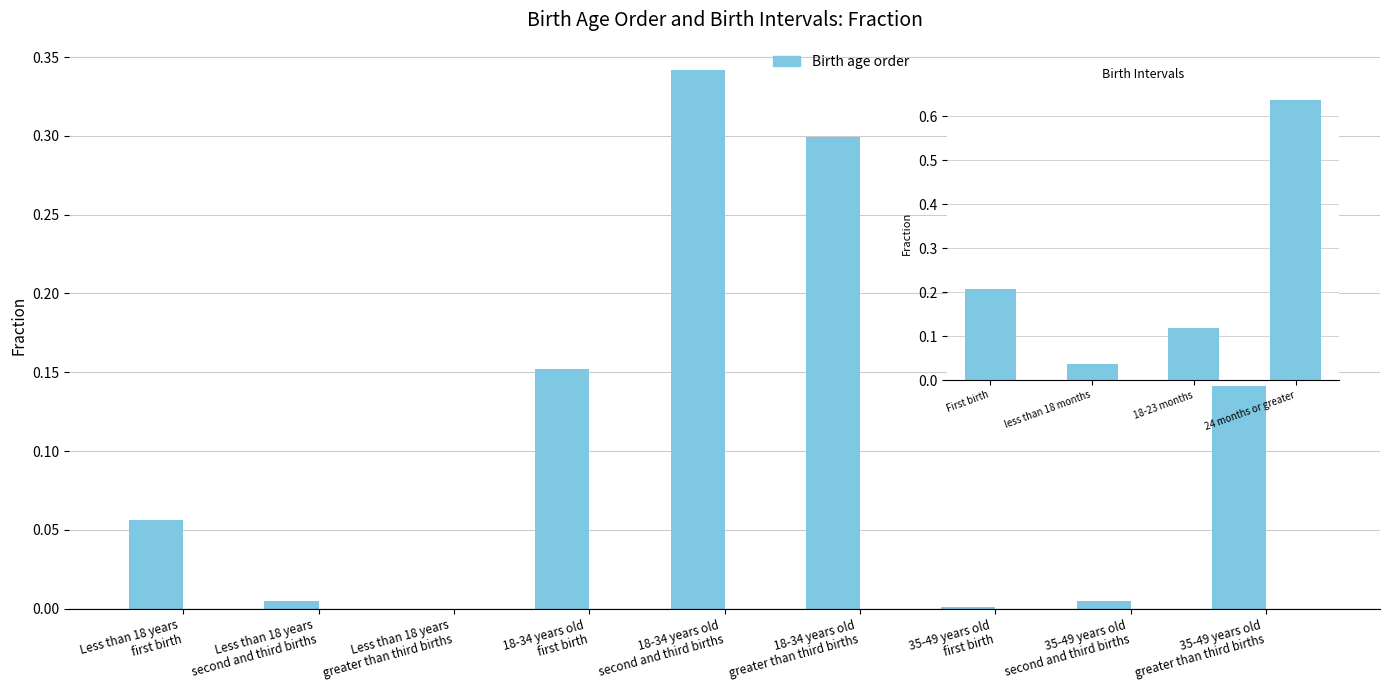

What position from the left is 18-34 years old
first birth?

4